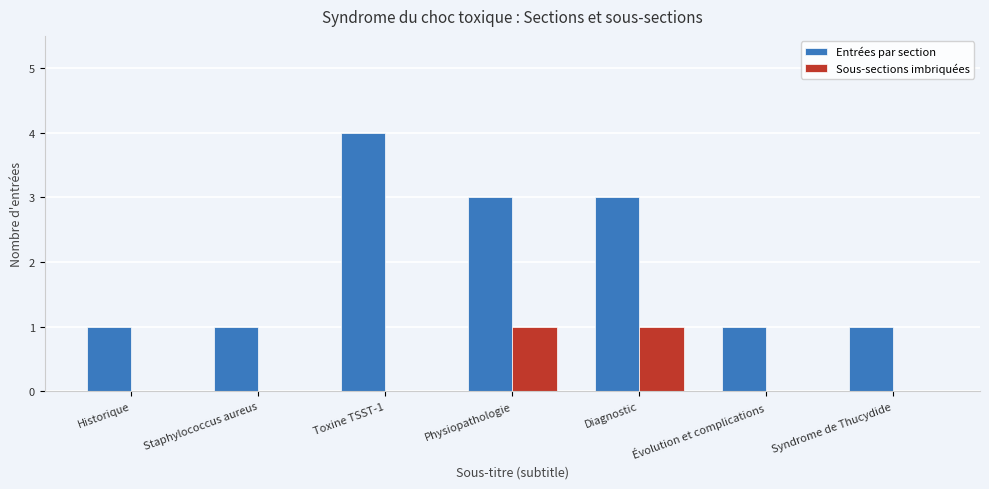

The value of Entrées par section at Toxine TSST-1 is 1. True or false?

False